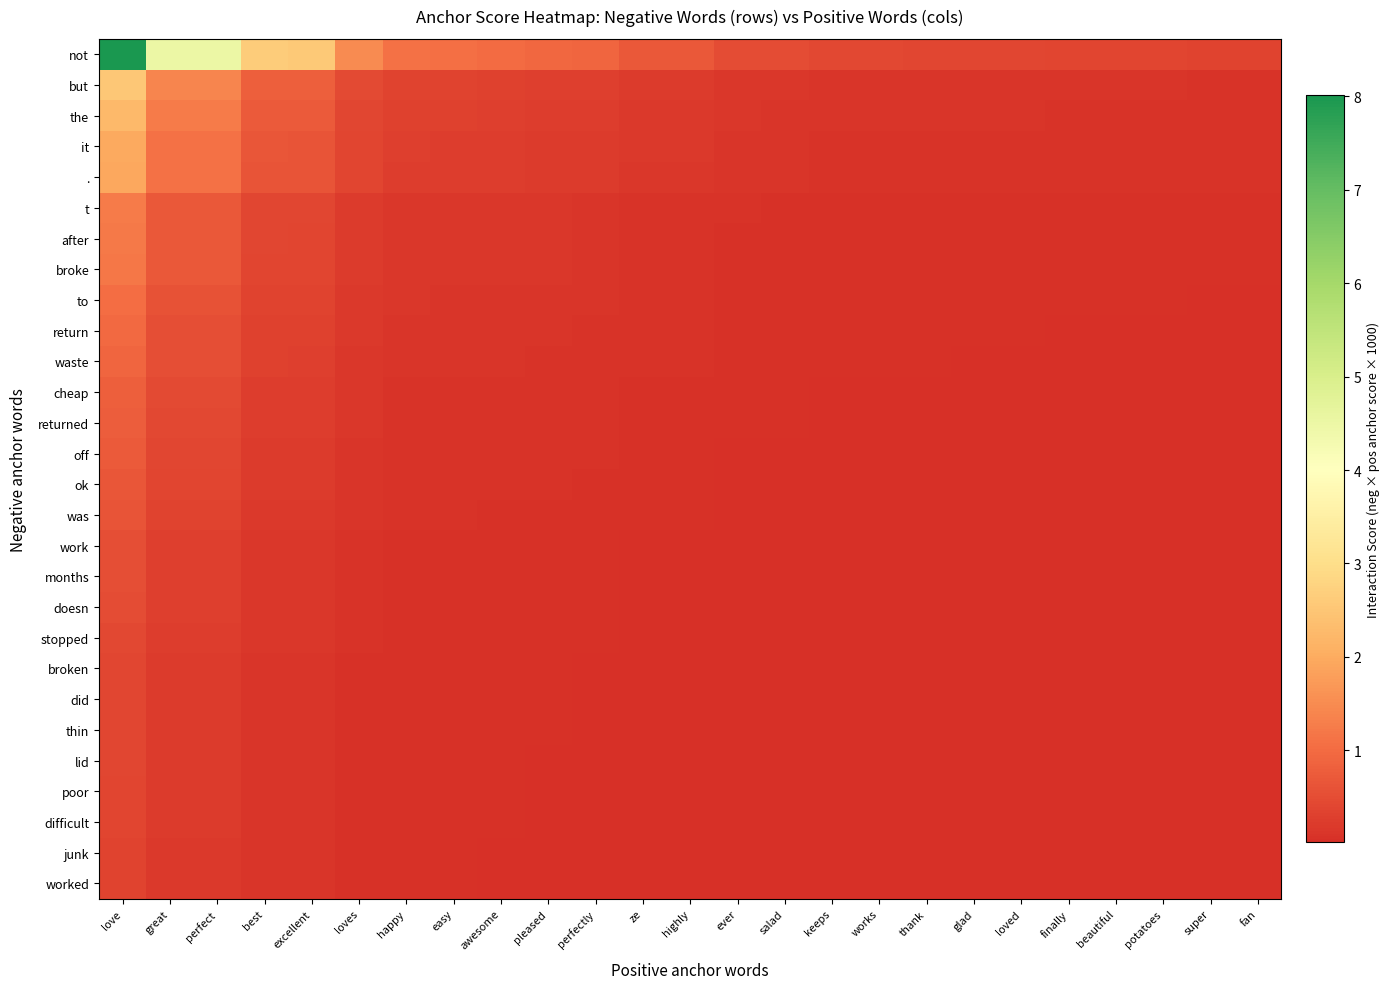

Which series has the widest spread of values?

not